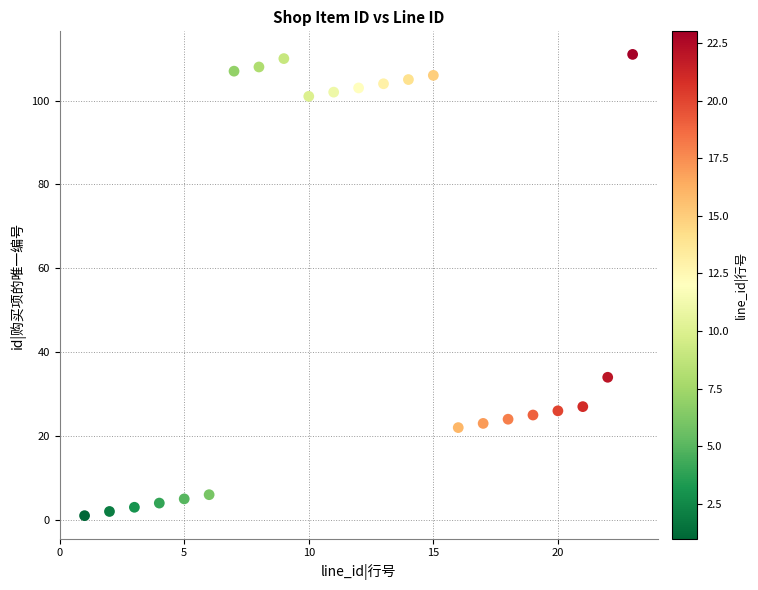

What is the range of Y values (max minus min)?

110